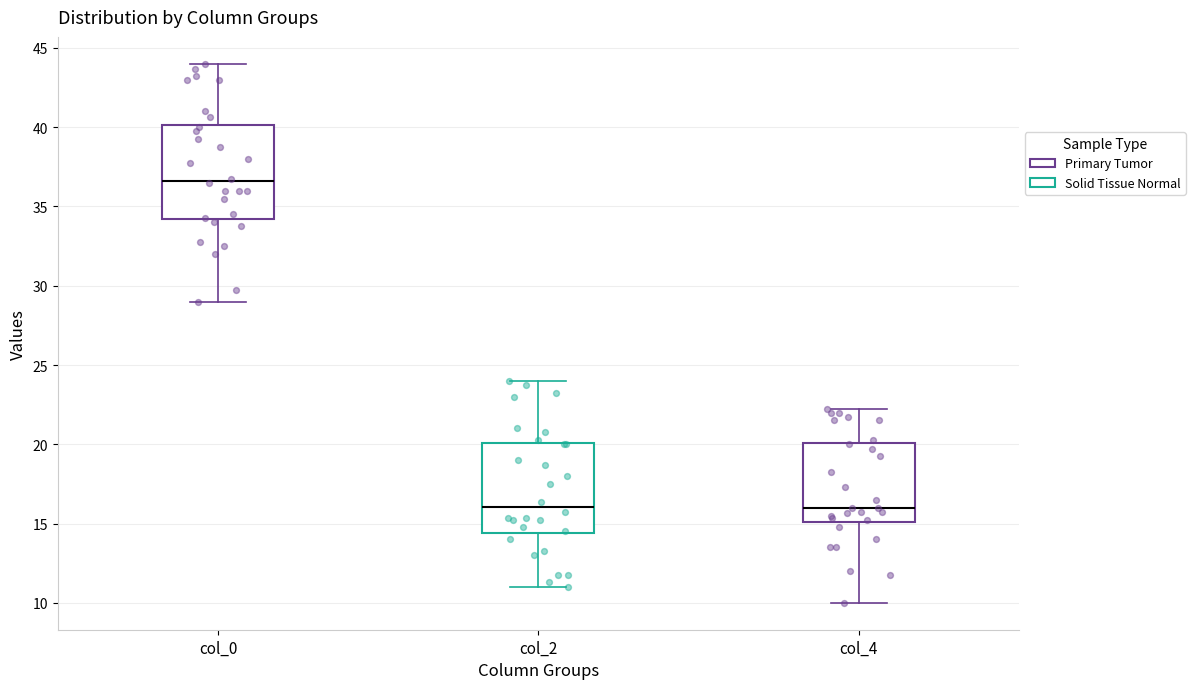

Reading left to right, transcribe this box plot: for each box, give where its median line is, the range the box spans, and where its two whiskers end, as read against the y-axis. The values are not printed on the chart, so give them approximately, as read against the axis.

col_0: median 36.5, box 34.0 to 40.0, whiskers 29.0 to 44.0
col_2: median 16.0, box 14.5 to 20.0, whiskers 11.0 to 24.0
col_4: median 16.0, box 15.0 to 20.0, whiskers 10.0 to 22.5